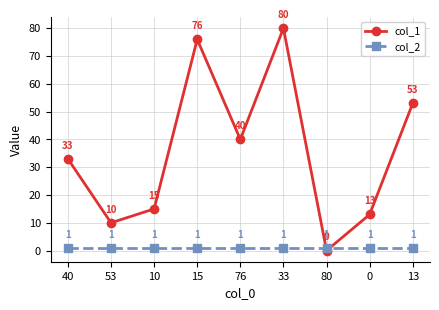

Where is the first local minimum for col_1?

53